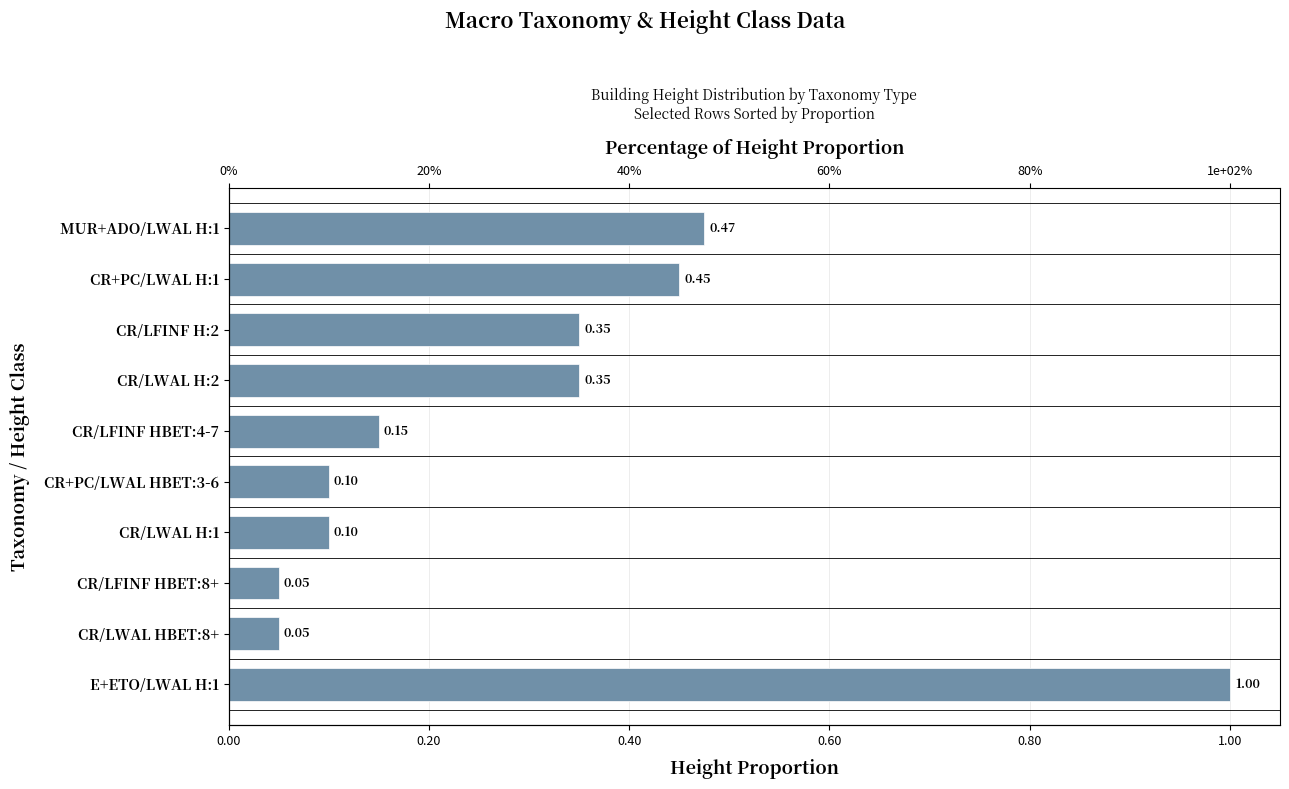

The chart shows a value of 0.5 at CR+PC/LWAL H:1. True or false?

True